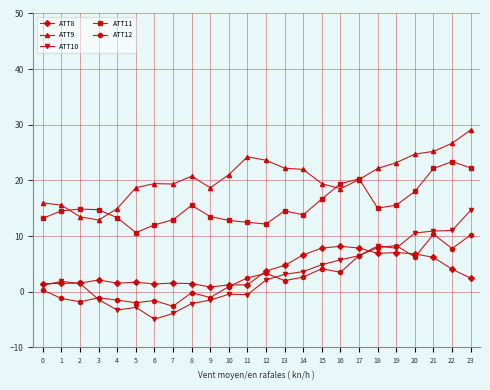

Is the value of ATT10 at 13 greater than the value of ATT9 at 5?

No